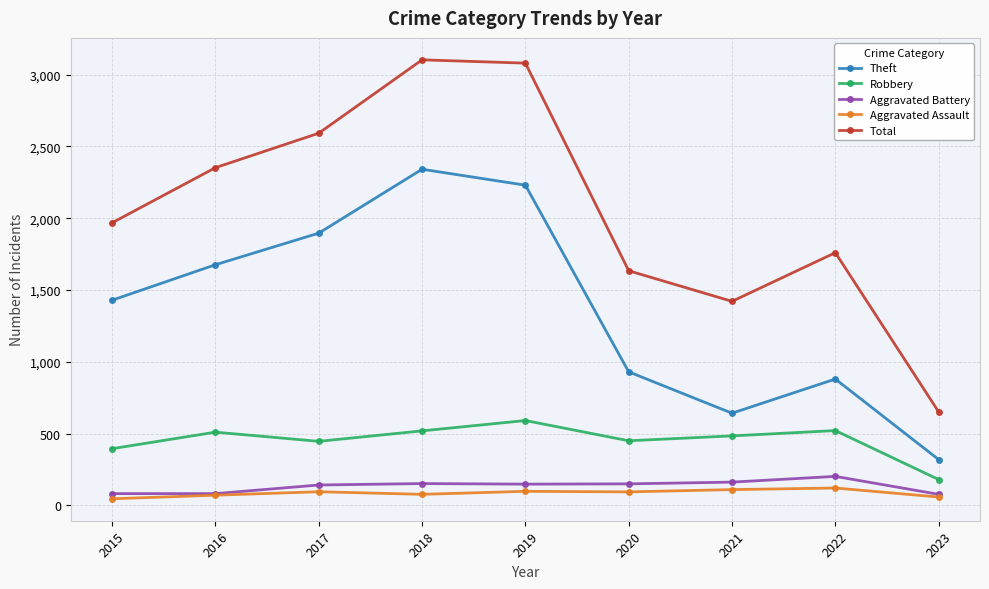

True or false: Theft and Aggravated Assault cross at least once.

False